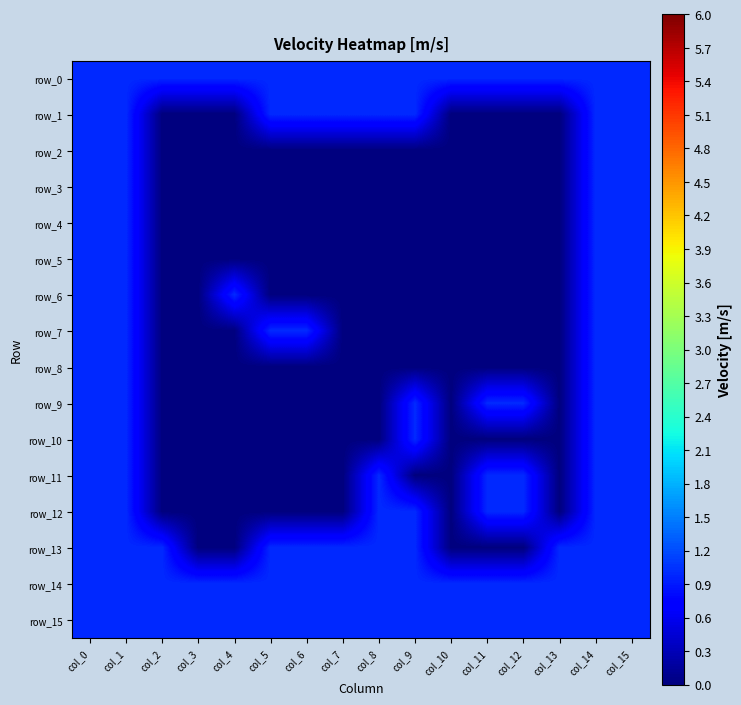

At how many categories does at least one series exceed 0?

16